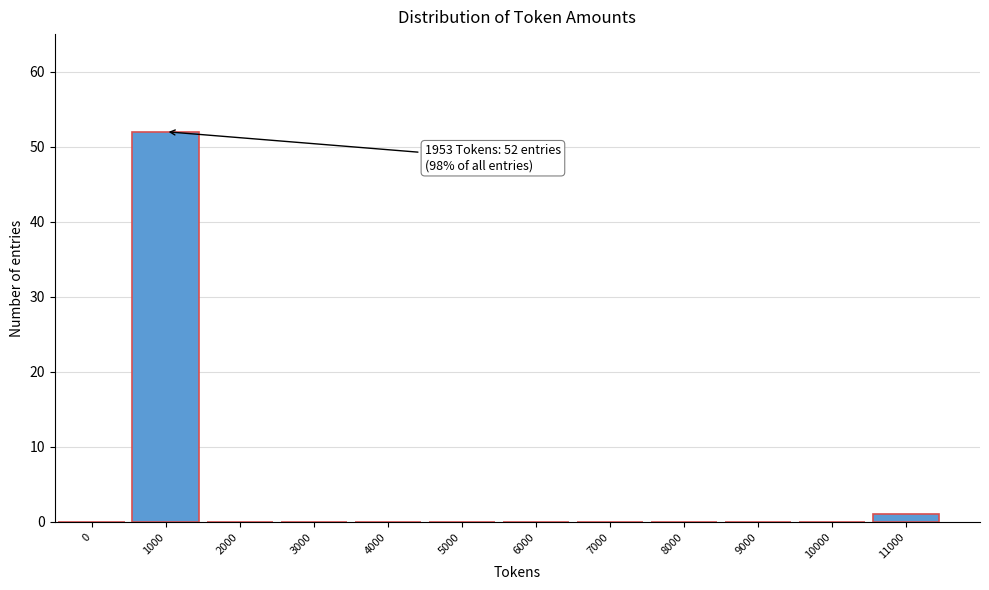

Reading right to left, what are all the values shown in this chart?

11000=1	10000=0	9000=0	8000=0	7000=0	6000=0	5000=0	4000=0	3000=0	2000=0	1000=52	0=0